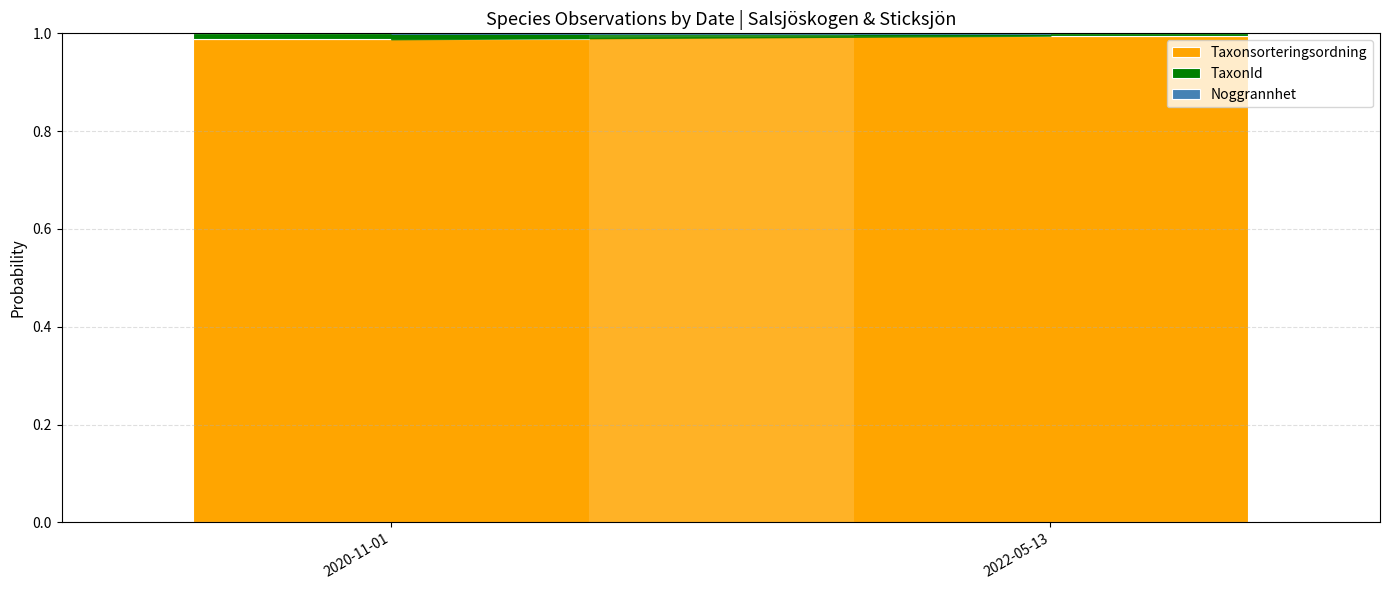

True or false: Taxonsorteringsordning has a value of 1.0 at 2020-11-01.

True